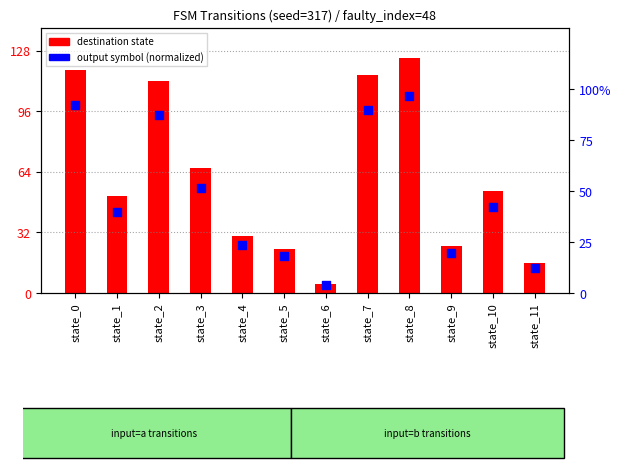

At how many categories does at least one series exceed 12?

11